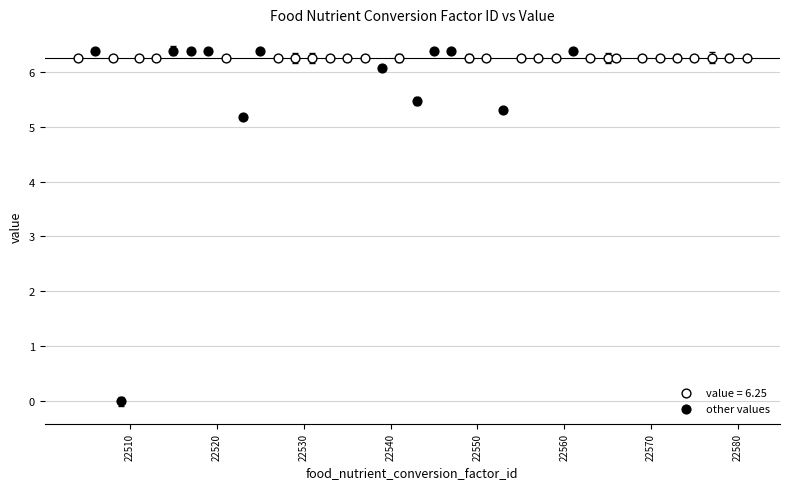

Which series contains the lowest Y value?

other values